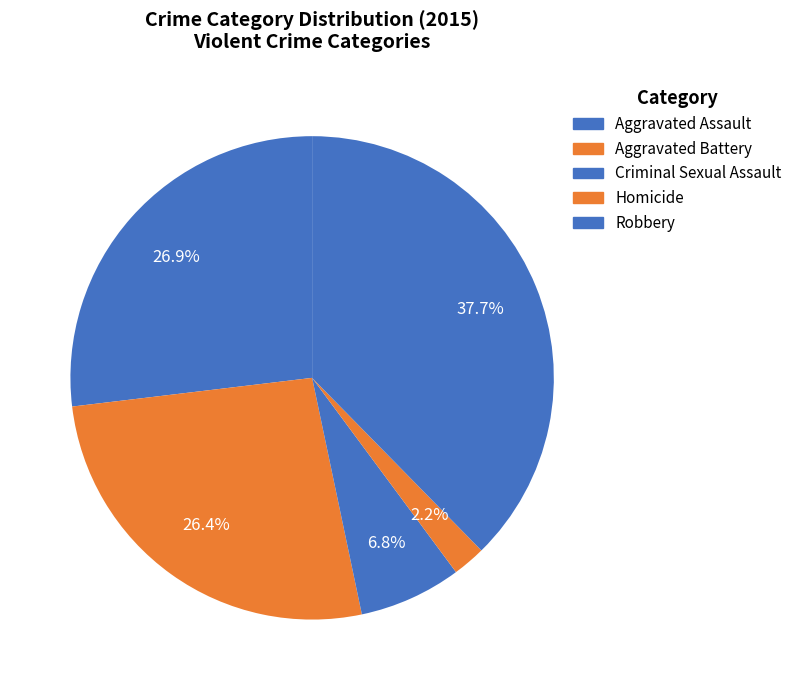

How many slices are in this pie chart?

5